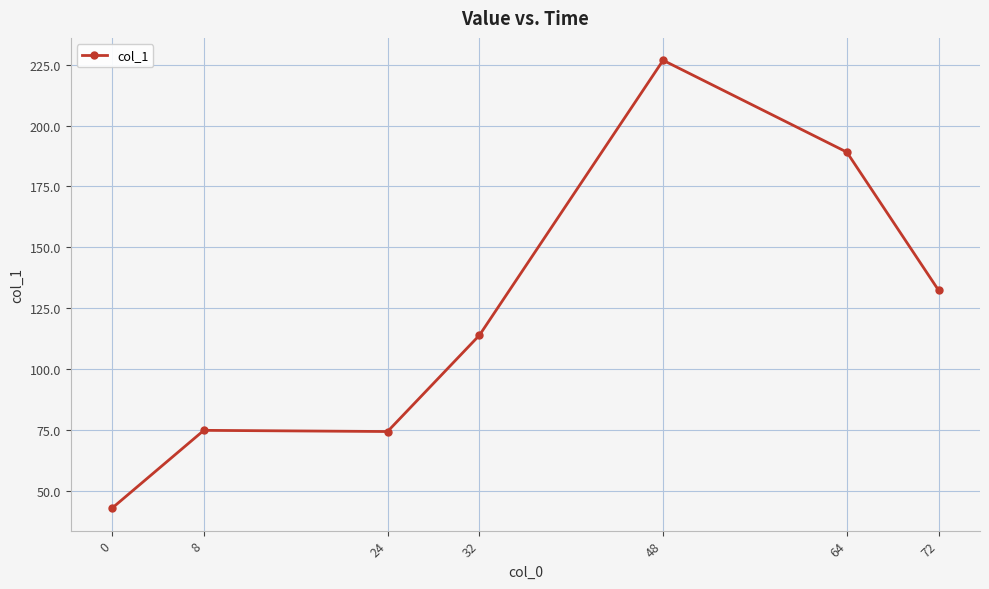

What is the change in value from 24 to 32?

+39.5